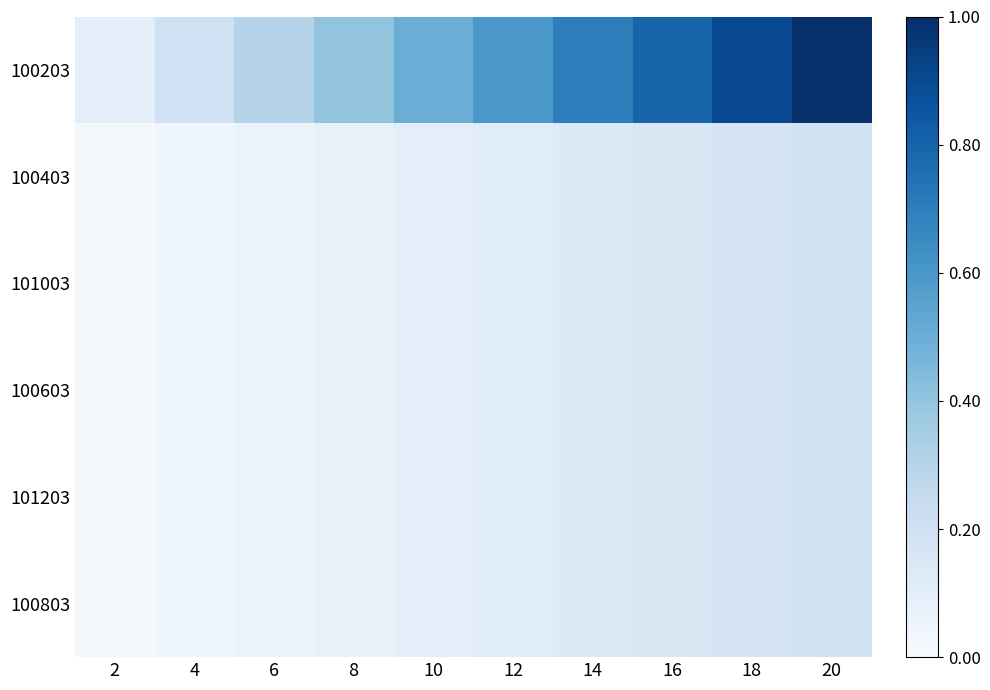

List the series in order of their peak value, lowest first.

100403, 101003, 100603, 101203, 100803, 100203